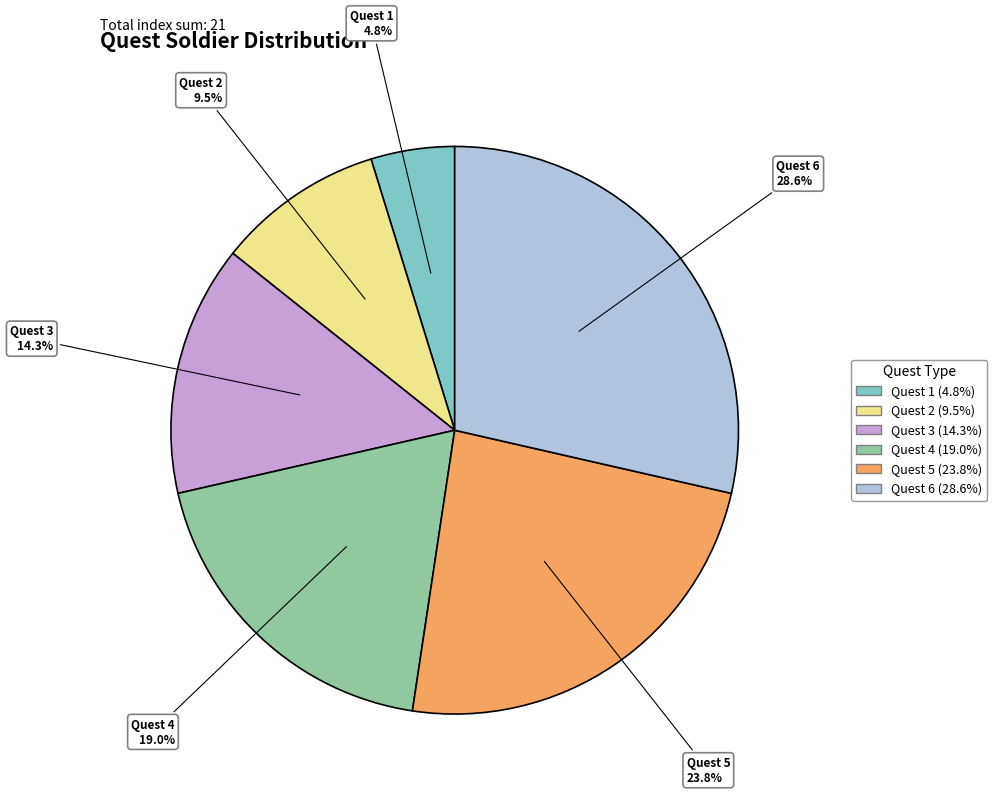

To the nearest percent, what is the average slice percentage?

17%